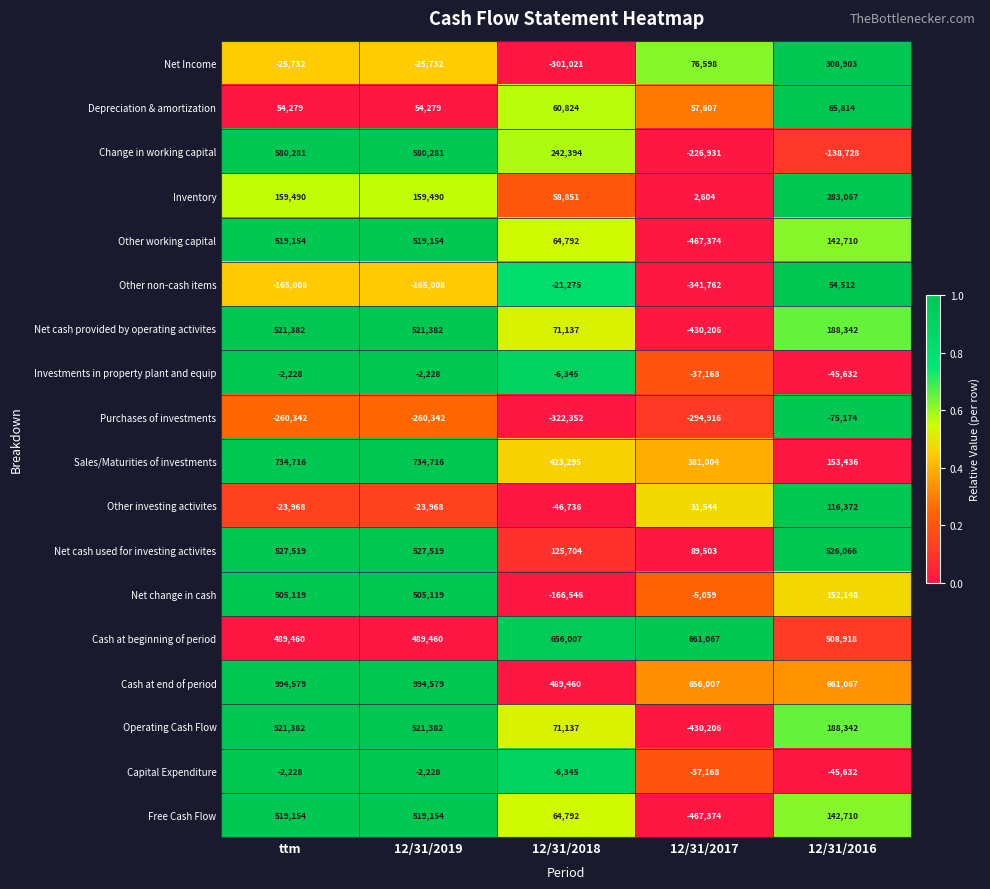

What is the total value across all series at 12/31/2018?

1457773